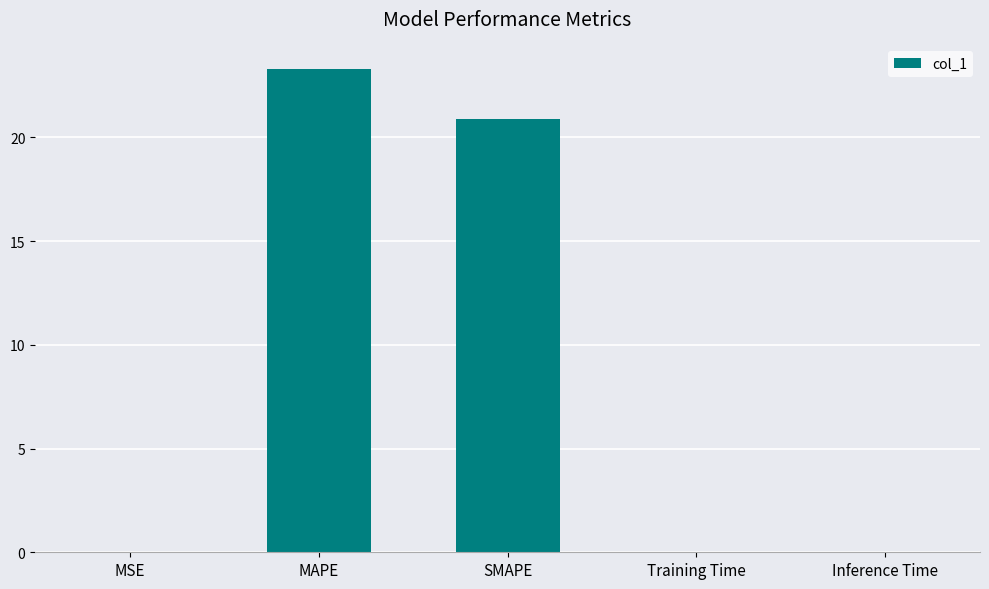

True or false: the data shows 31.4 at SMAPE.

False